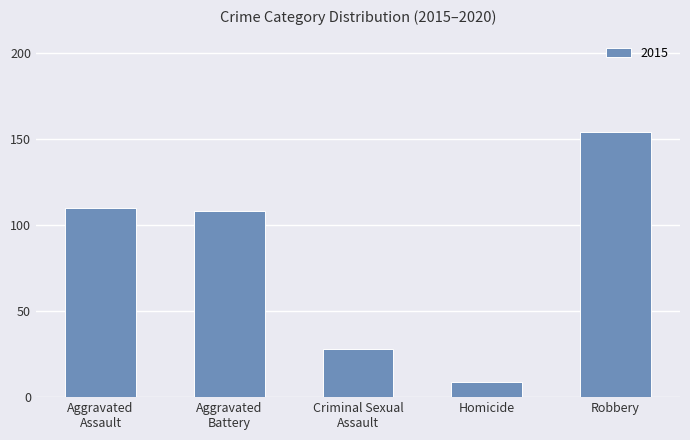

Reading left to right, what are all the values shown in this chart?

110	108	28	9	154